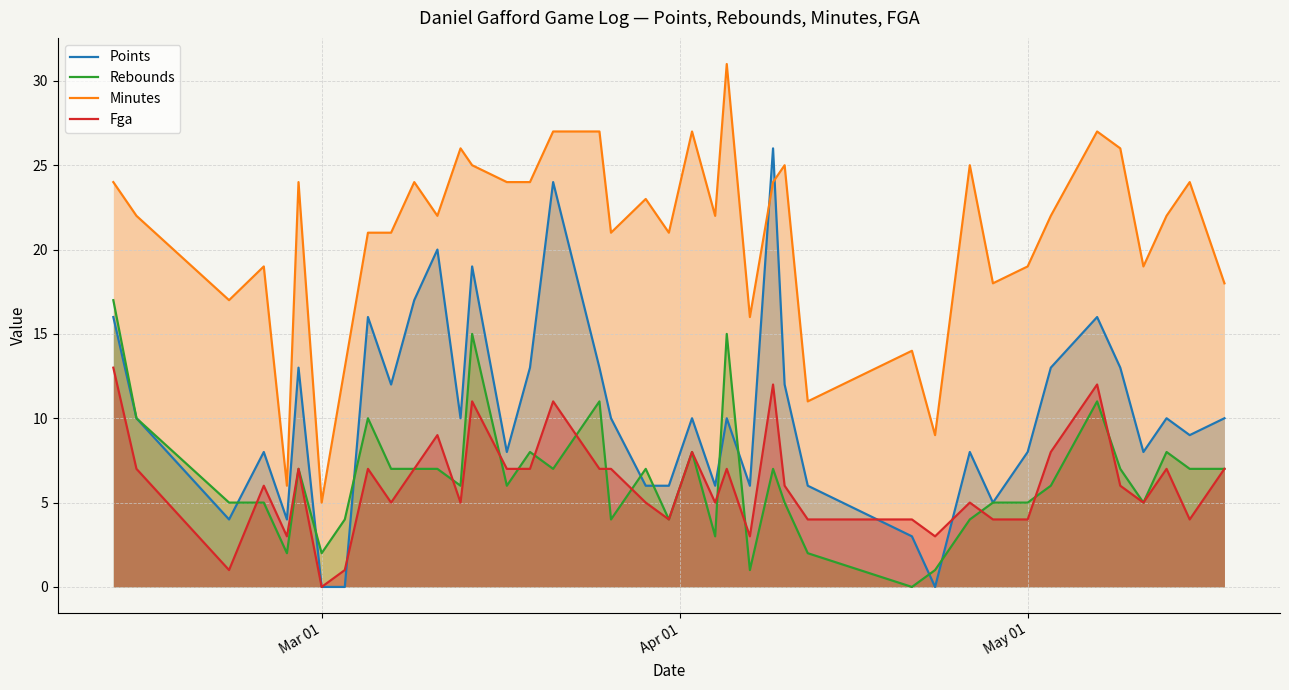

Which series has the largest total across all categories?

Minutes